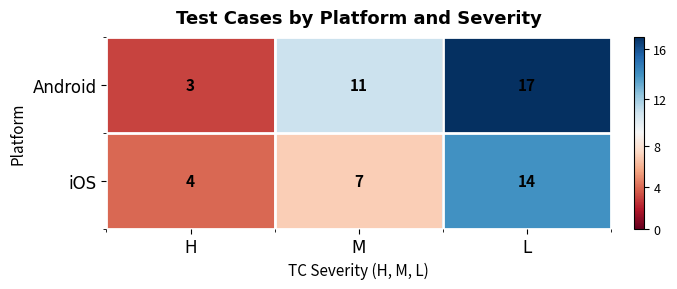

Count the Android values in the range 3 to 17.

3